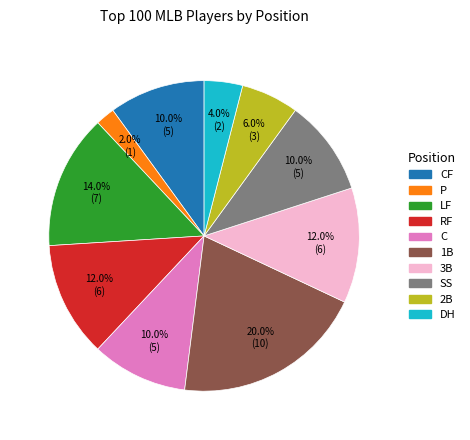

Is there a majority slice in this chart?

No